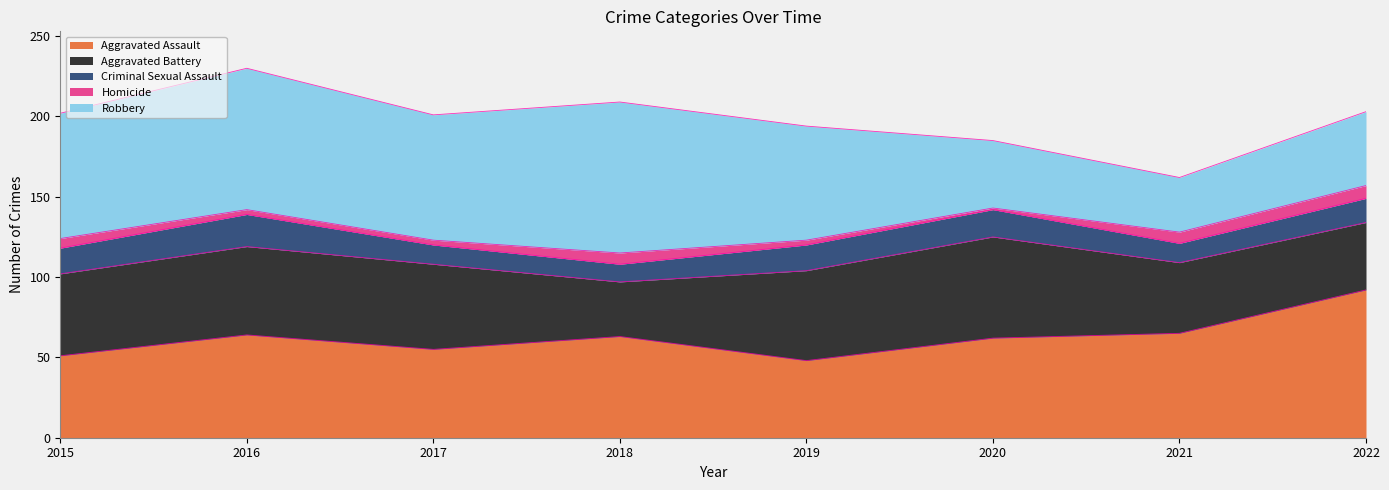

Reading left to right, what are all the values shown in this chart?

Aggravated Assault: 51	64	55	63	48	62	65	92
Aggravated Battery: 51	55	53	34	56	63	44	42
Criminal Sexual Assault: 16	20	12	11	16	17	12	15
Homicide: 6	3	3	7	3	1	7	8
Robbery: 78	88	78	94	71	42	34	46